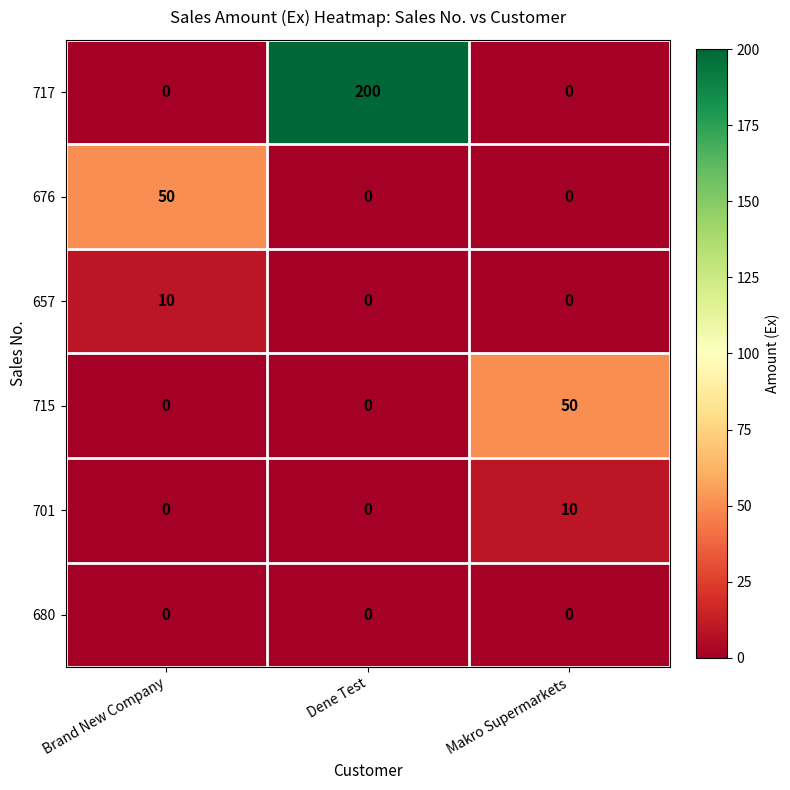

Which category has the highest value in the 676 series?

Brand New Company